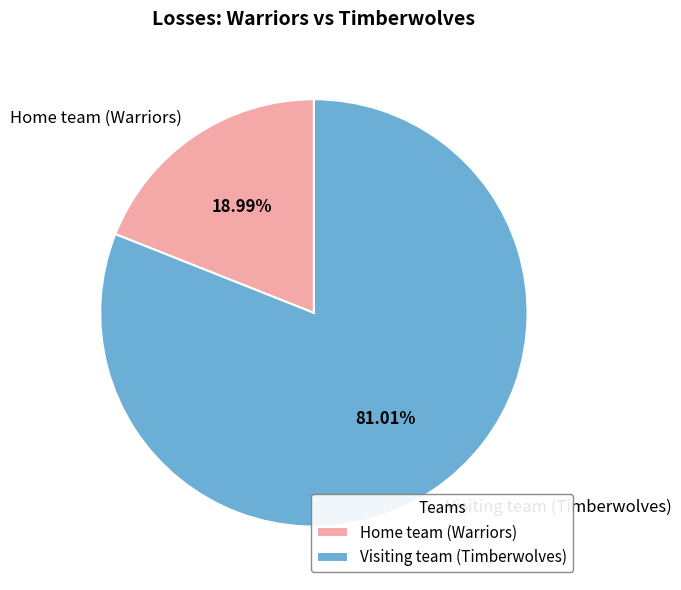

To the nearest percent, what is the combined percentage of Home team (Warriors) and Visiting team (Timberwolves)?

100%